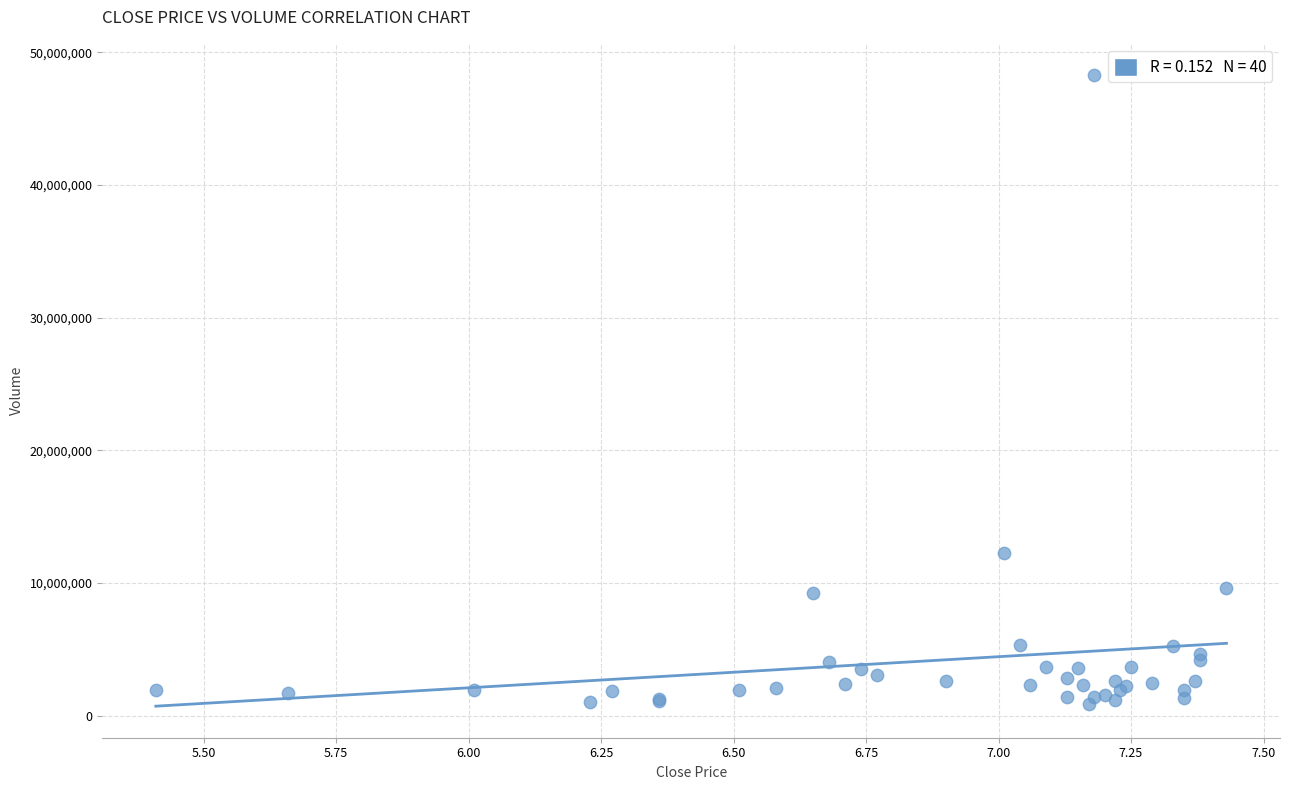

What Y value in the scatter plot is closest to 24566687?

12261164